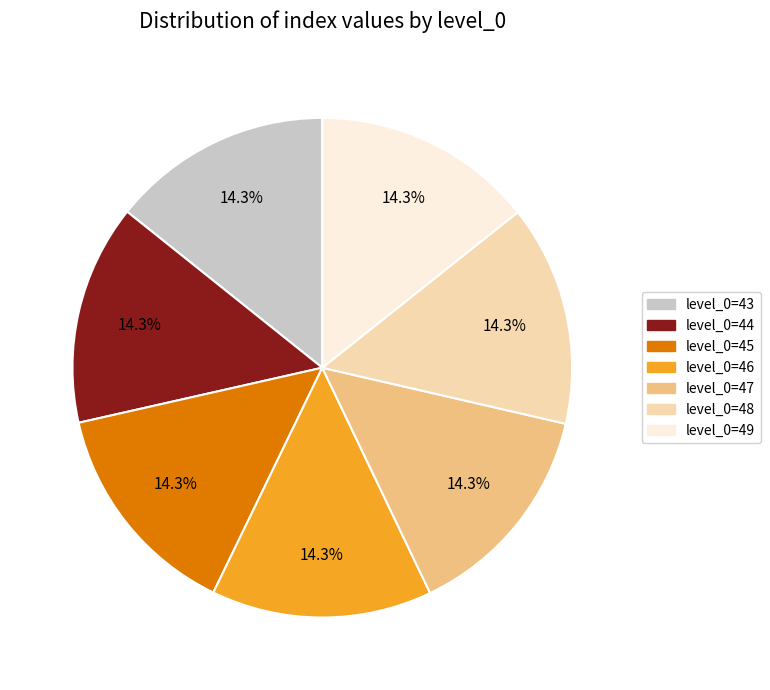

Is there a majority slice in this chart?

No